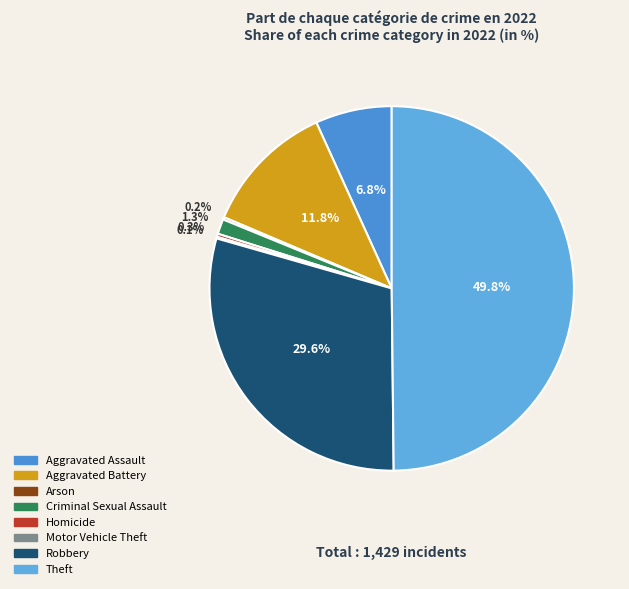

To the nearest percent, what is the difference between the largest and smallest slice percentages?

50%